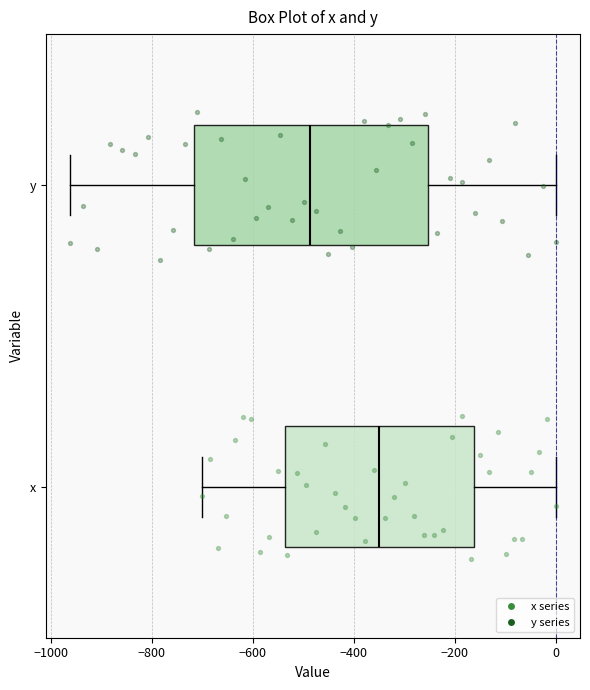

Reading bottom to top, read every box against the x-axis: the position of its median line, the range the box covers, and the ends of its whiskers. The values are not printed on the chart, so give them approximately, as read against the axis.

x: median -340, box -540 to -160, whiskers -700 to 0
y: median -480, box -720 to -260, whiskers -960 to 0